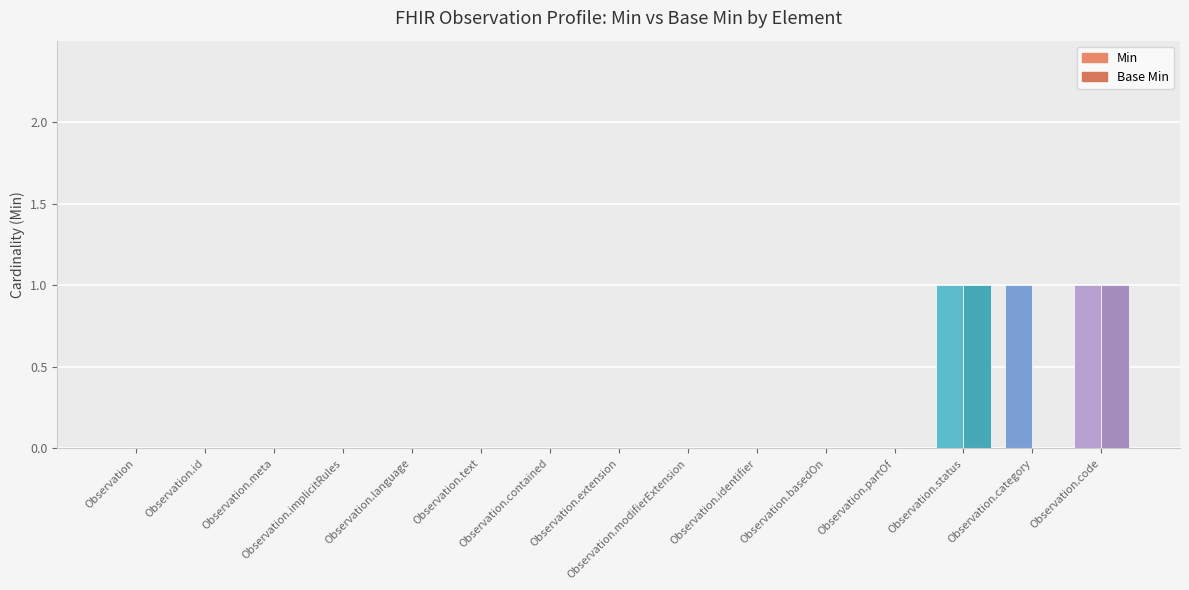

Which series has the largest range (max minus min)?

Min